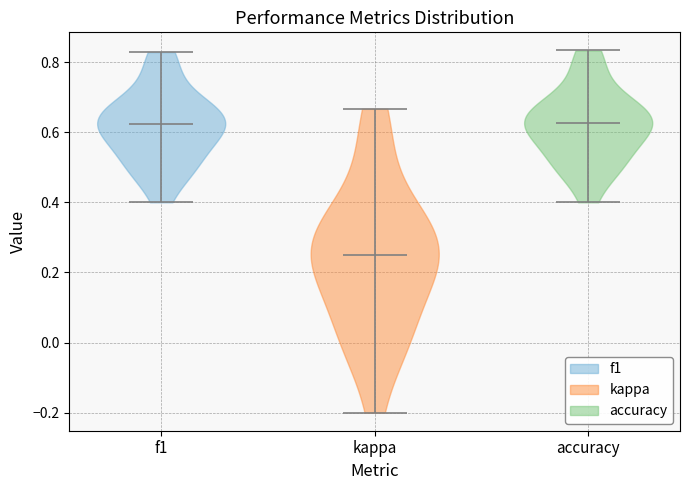

Reading left to right, read every violin against the y-axis: where its median line is, and the lowest and highest points it reaches. The values are not printed on the chart, so give them approximately, as read against the axis.

f1: median line 0.62, lowest point 0.40, highest point 0.82
kappa: median line 0.26, lowest point -0.20, highest point 0.66
accuracy: median line 0.62, lowest point 0.40, highest point 0.84